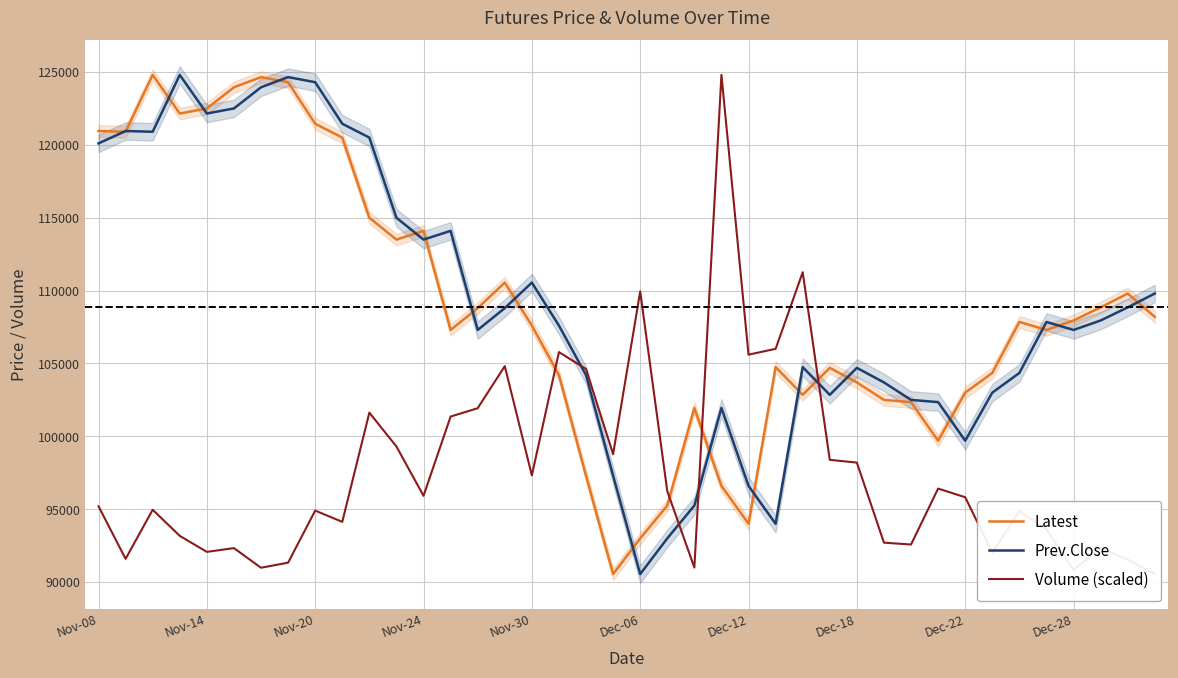

What is the value of the Prev.Close point at the 33rd from the left?

99700.0